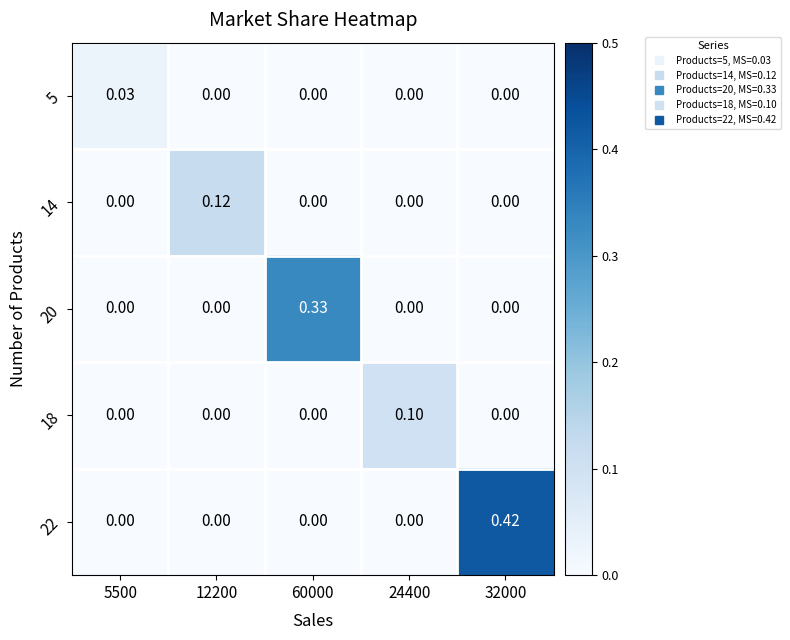

Which series changed the most between 12200 and 60000?

20